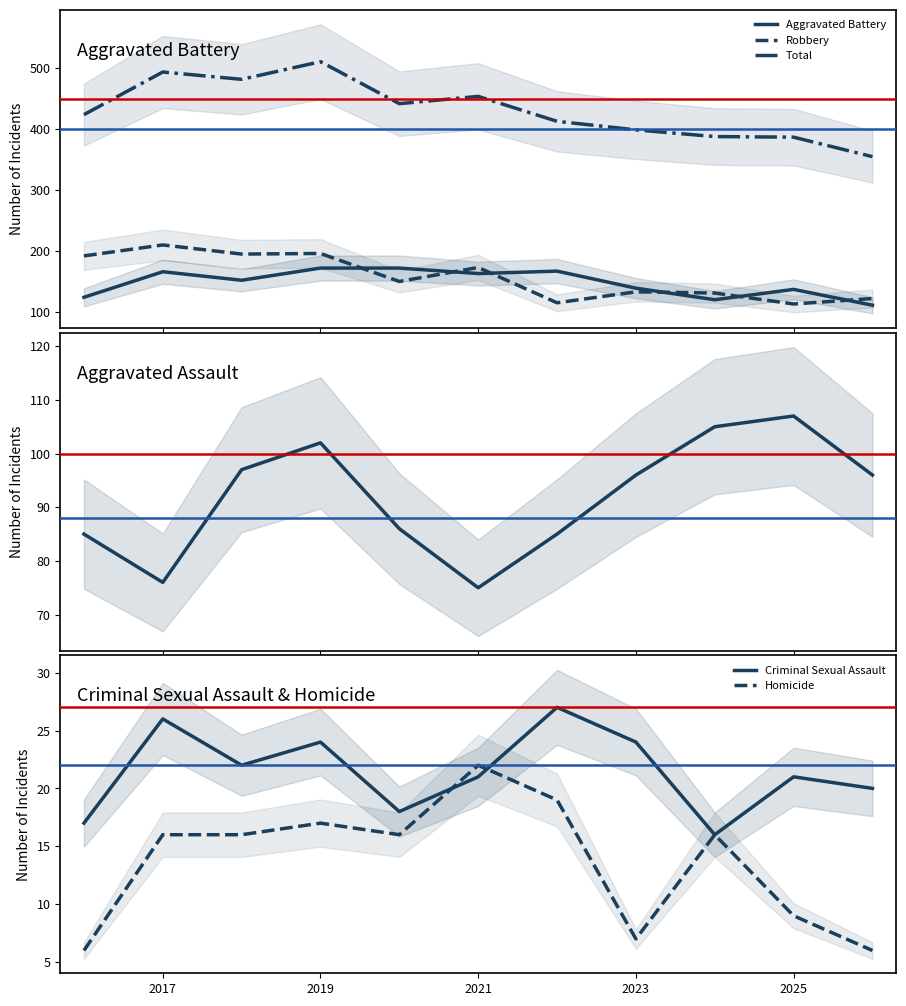

The Homicide series shows 16 at 2017. True or false?

True